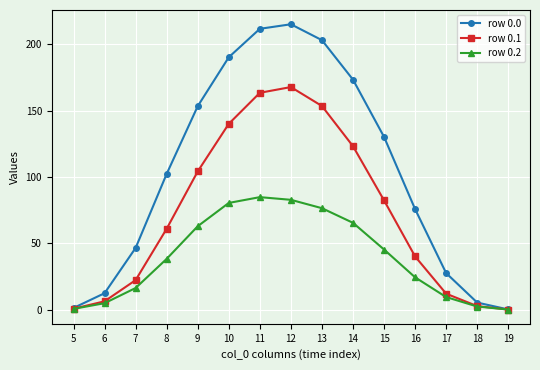

True or false: row 0.1 has more than 2 points higher than both neighbors.

False